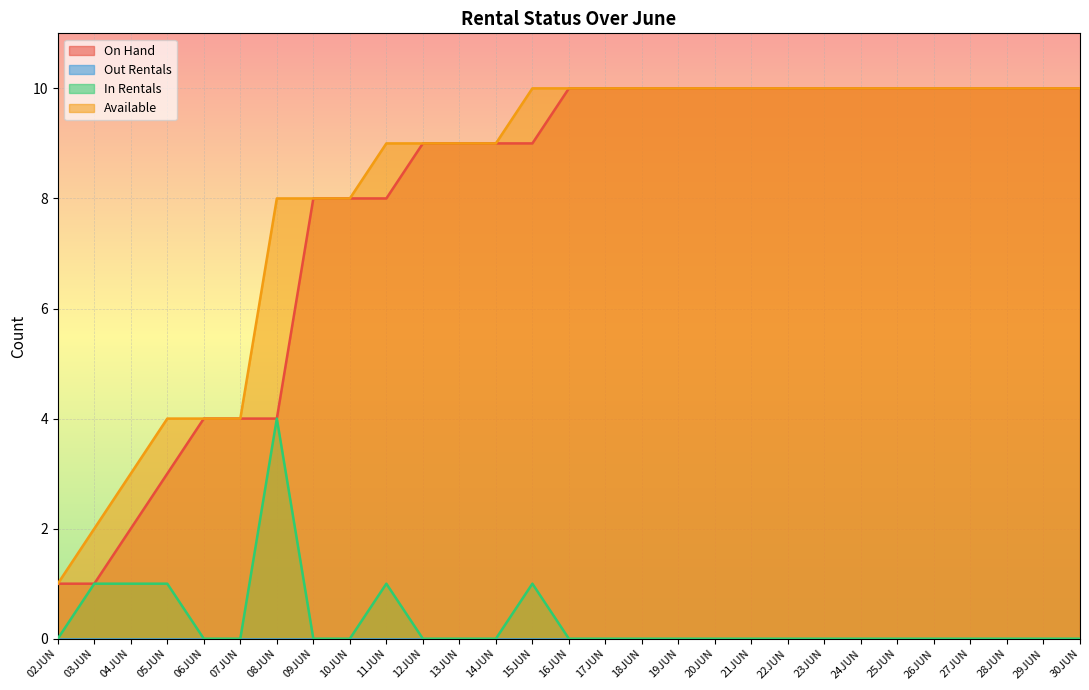

Reading left to right, list all the values displayed in this chart.

On Hand: 02JUN=1	03JUN=1	04JUN=2	05JUN=3	06JUN=4	07JUN=4	08JUN=4	09JUN=8	10JUN=8	11JUN=8	12JUN=9	13JUN=9	14JUN=9	15JUN=9	16JUN=10	17JUN=10	18JUN=10	19JUN=10	20JUN=10	21JUN=10	22JUN=10	23JUN=10	24JUN=10	25JUN=10	26JUN=10	27JUN=10	28JUN=10	29JUN=10	30JUN=10
In Rentals: 02JUN=0	03JUN=1	04JUN=1	05JUN=1	06JUN=0	07JUN=0	08JUN=4	09JUN=0	10JUN=0	11JUN=1	12JUN=0	13JUN=0	14JUN=0	15JUN=1	16JUN=0	17JUN=0	18JUN=0	19JUN=0	20JUN=0	21JUN=0	22JUN=0	23JUN=0	24JUN=0	25JUN=0	26JUN=0	27JUN=0	28JUN=0	29JUN=0	30JUN=0
Available: 02JUN=1	03JUN=2	04JUN=3	05JUN=4	06JUN=4	07JUN=4	08JUN=8	09JUN=8	10JUN=8	11JUN=9	12JUN=9	13JUN=9	14JUN=9	15JUN=10	16JUN=10	17JUN=10	18JUN=10	19JUN=10	20JUN=10	21JUN=10	22JUN=10	23JUN=10	24JUN=10	25JUN=10	26JUN=10	27JUN=10	28JUN=10	29JUN=10	30JUN=10